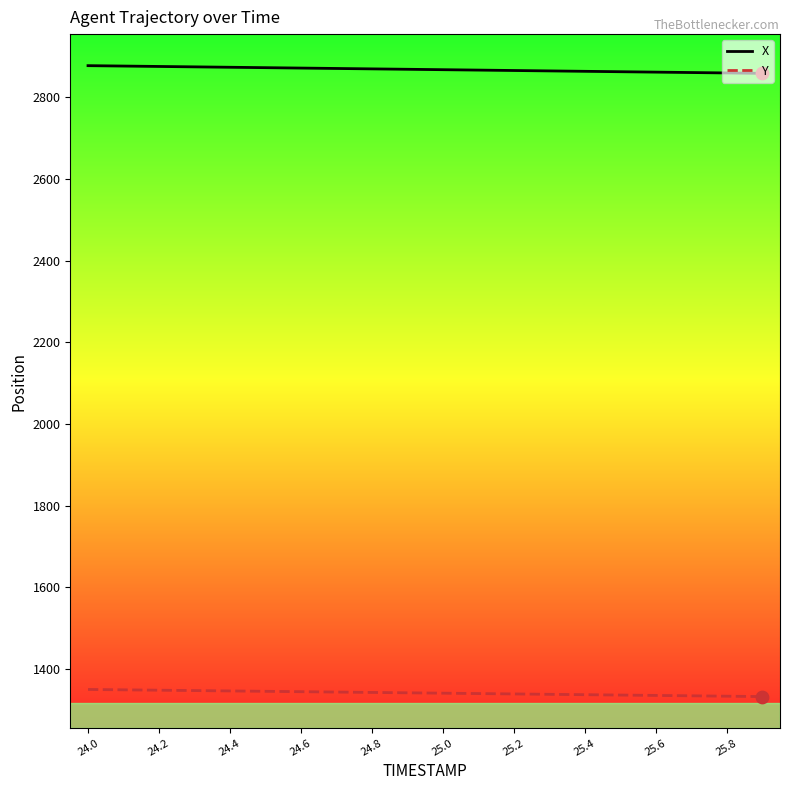

What are all the series names shown in the legend?

X, Y